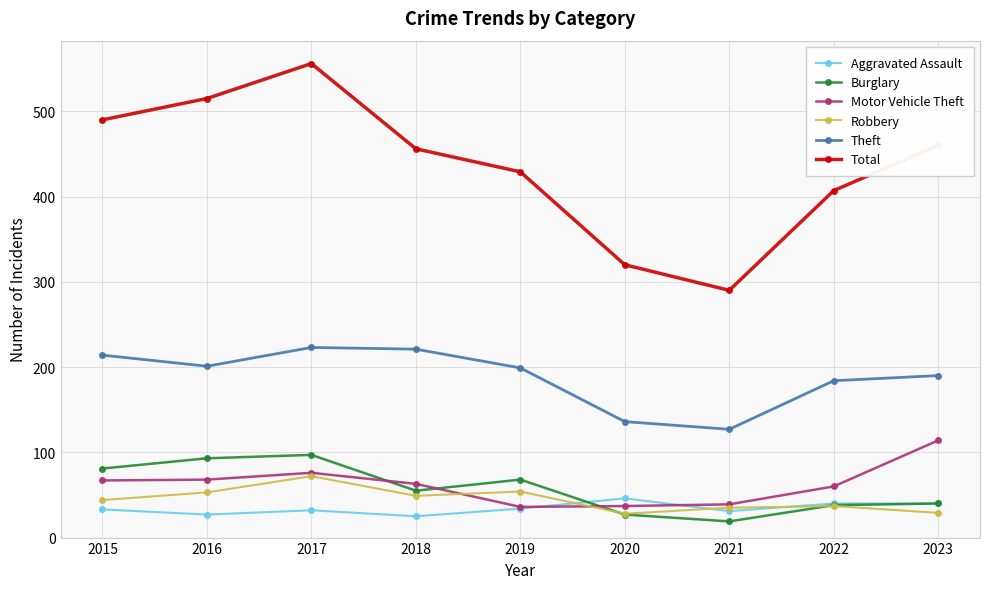

The value of Robbery at 2016 is 53. True or false?

True